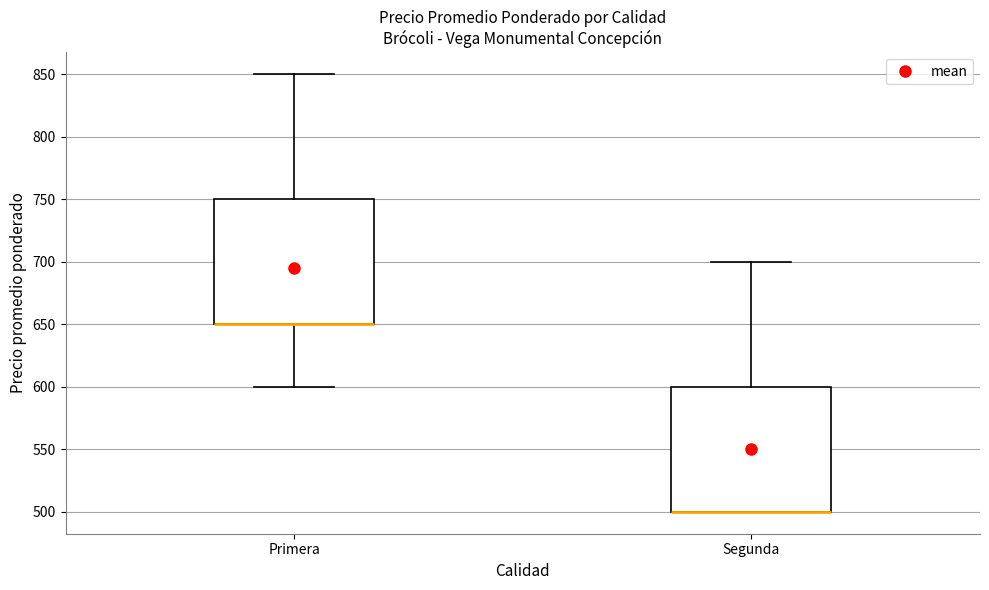

Where is the lower edge of the box for Segunda on the y-axis? The values are not printed on the chart, so give them approximately, as read against the axis.

500